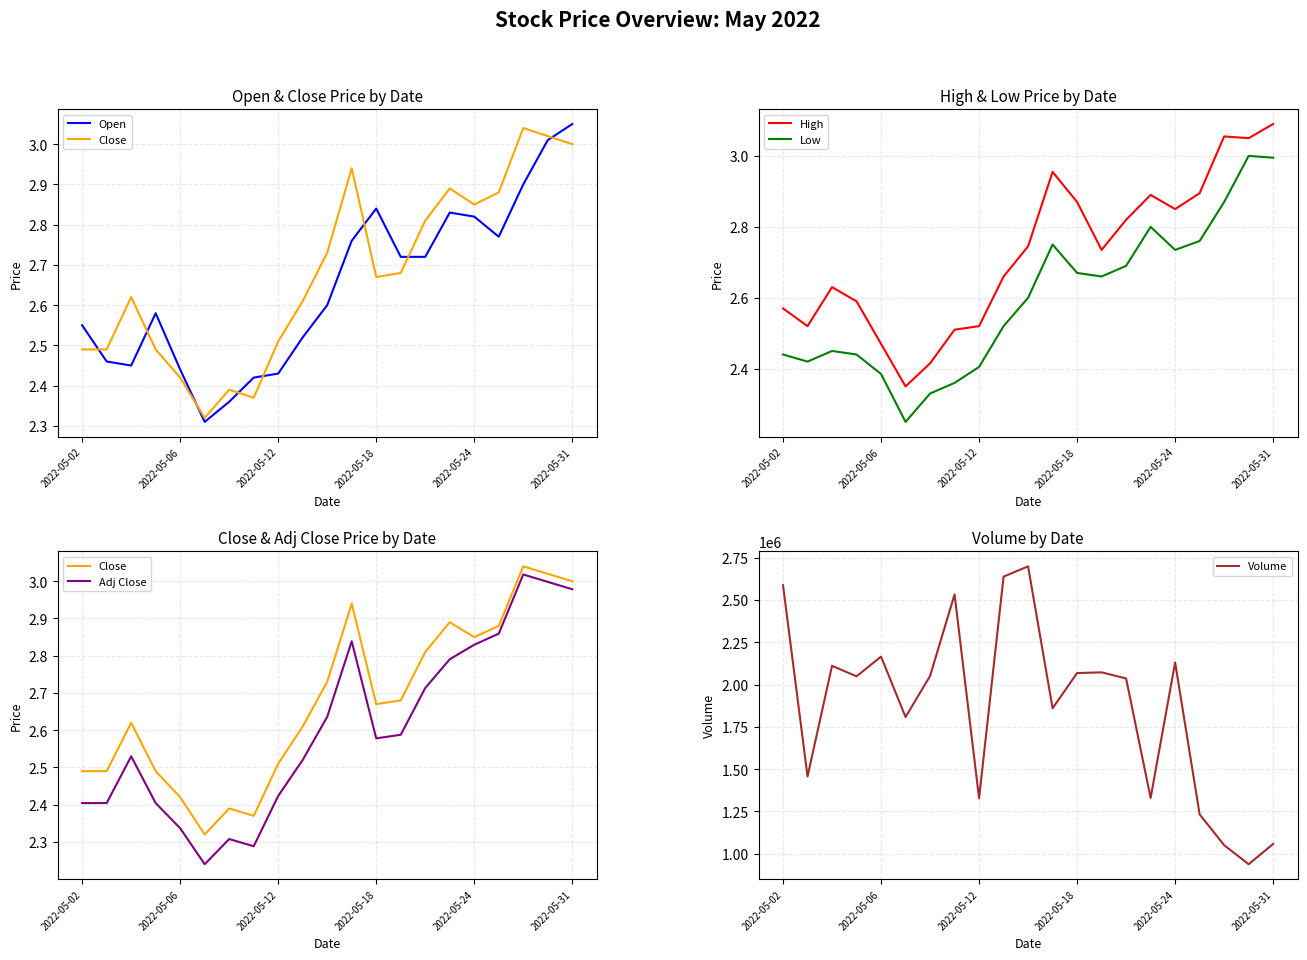

At which label does Volume first exceed 2048869?

2022-05-02